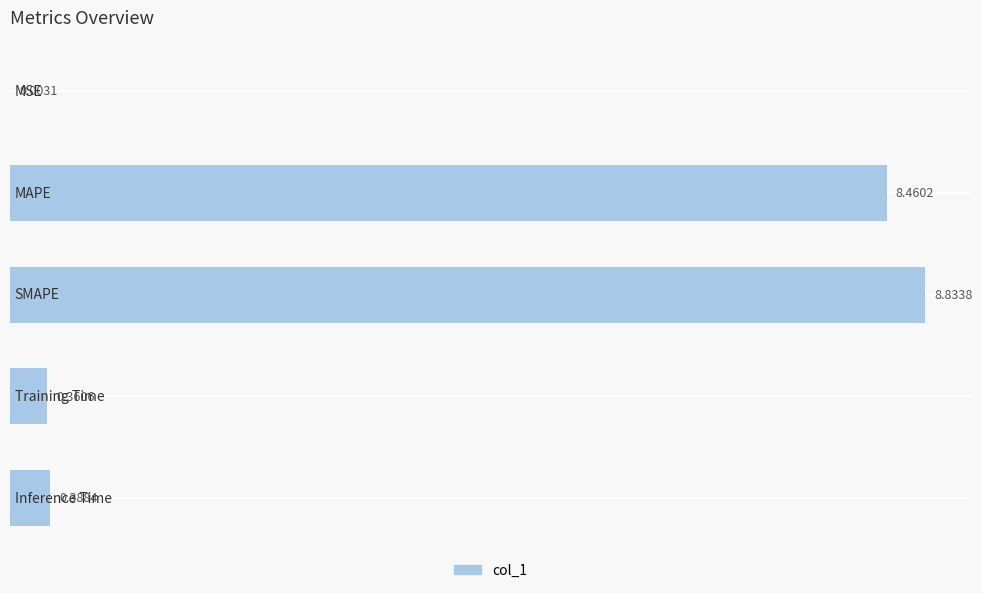

What is the sum of all values?

18.0